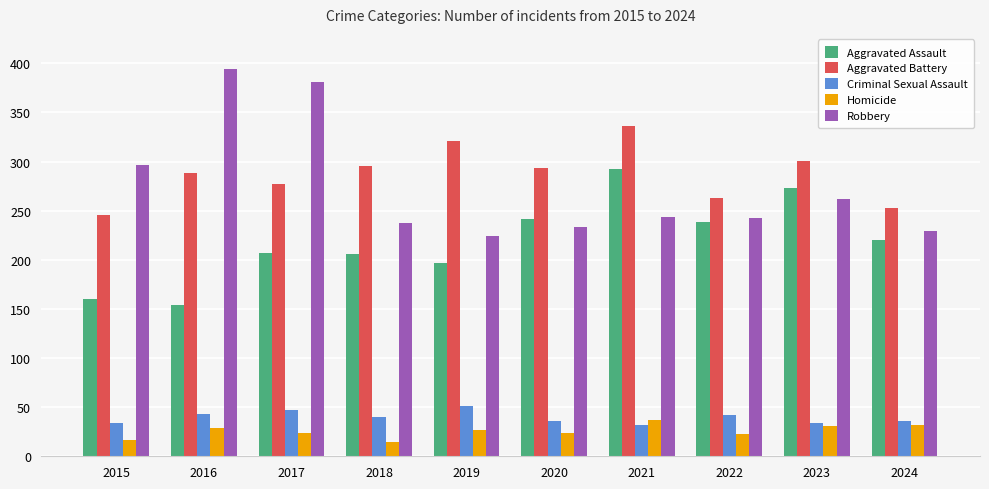

Are the bars horizontal?

No